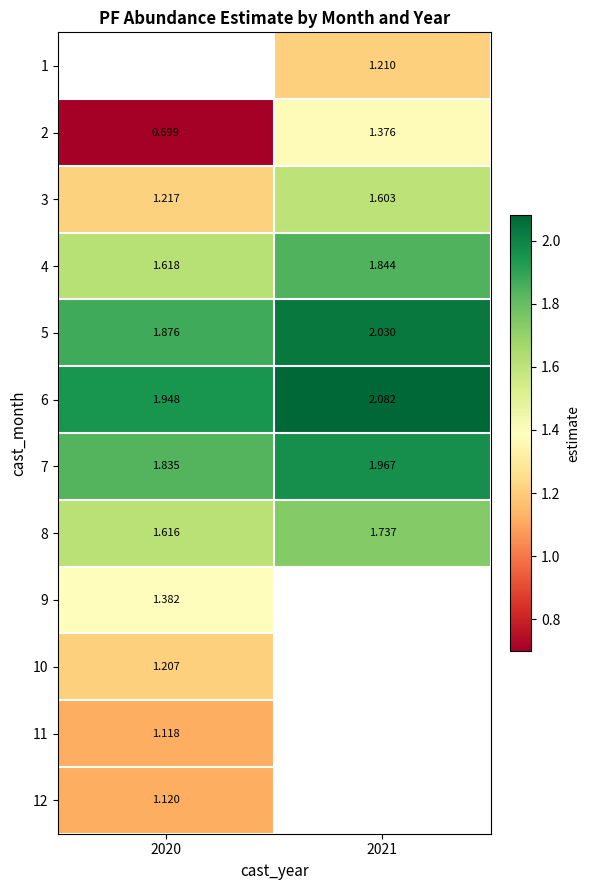

Is it true that 6 equals 1.0 at 2020?

False